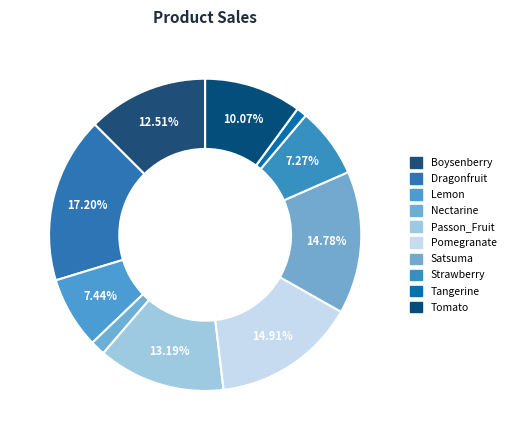

How many slices are in this pie chart?

10